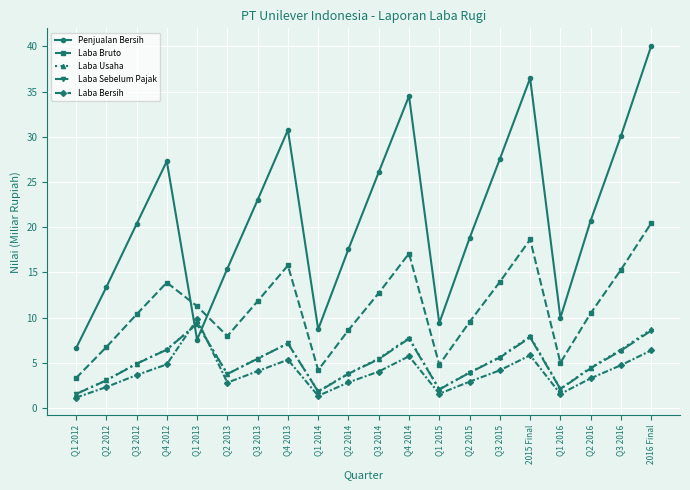

Where is the first local minimum for Laba Sebelum Pajak?

Q2 2013